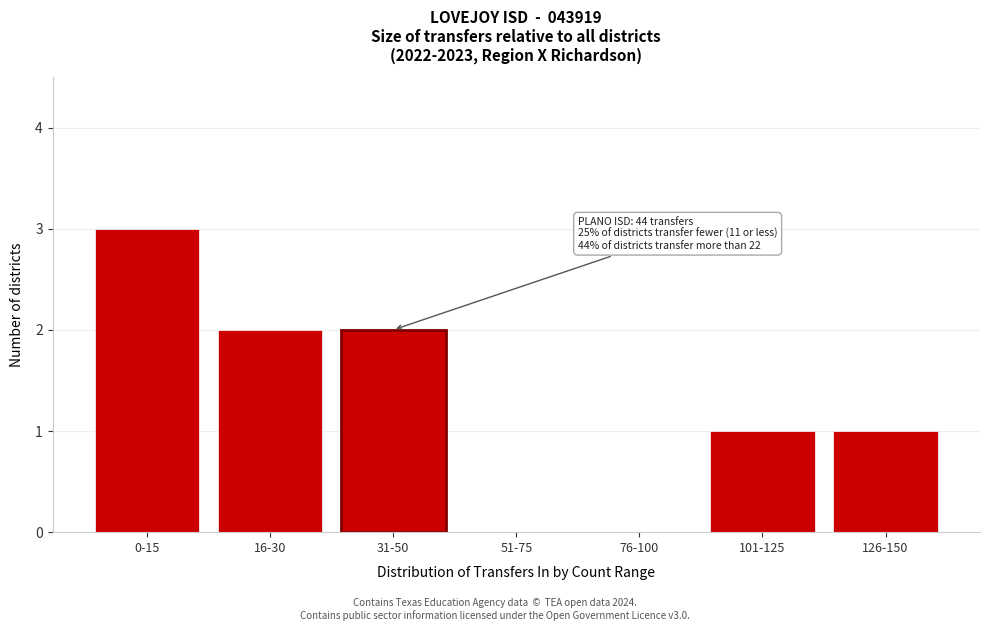

Reading left to right, what are all the values shown in this chart?

0-15=3	16-30=2	31-50=2	51-75=0	76-100=0	101-125=1	126-150=1